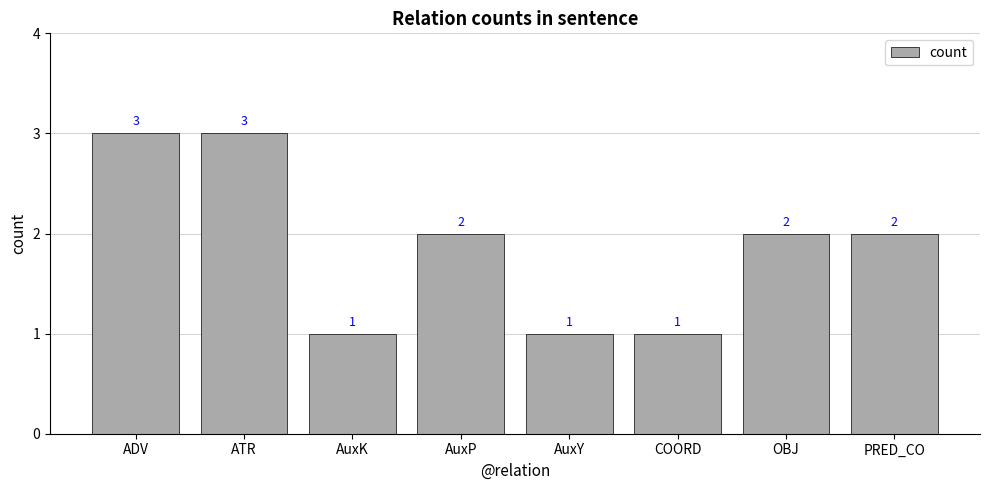

What is the maximum value shown in the chart?

3